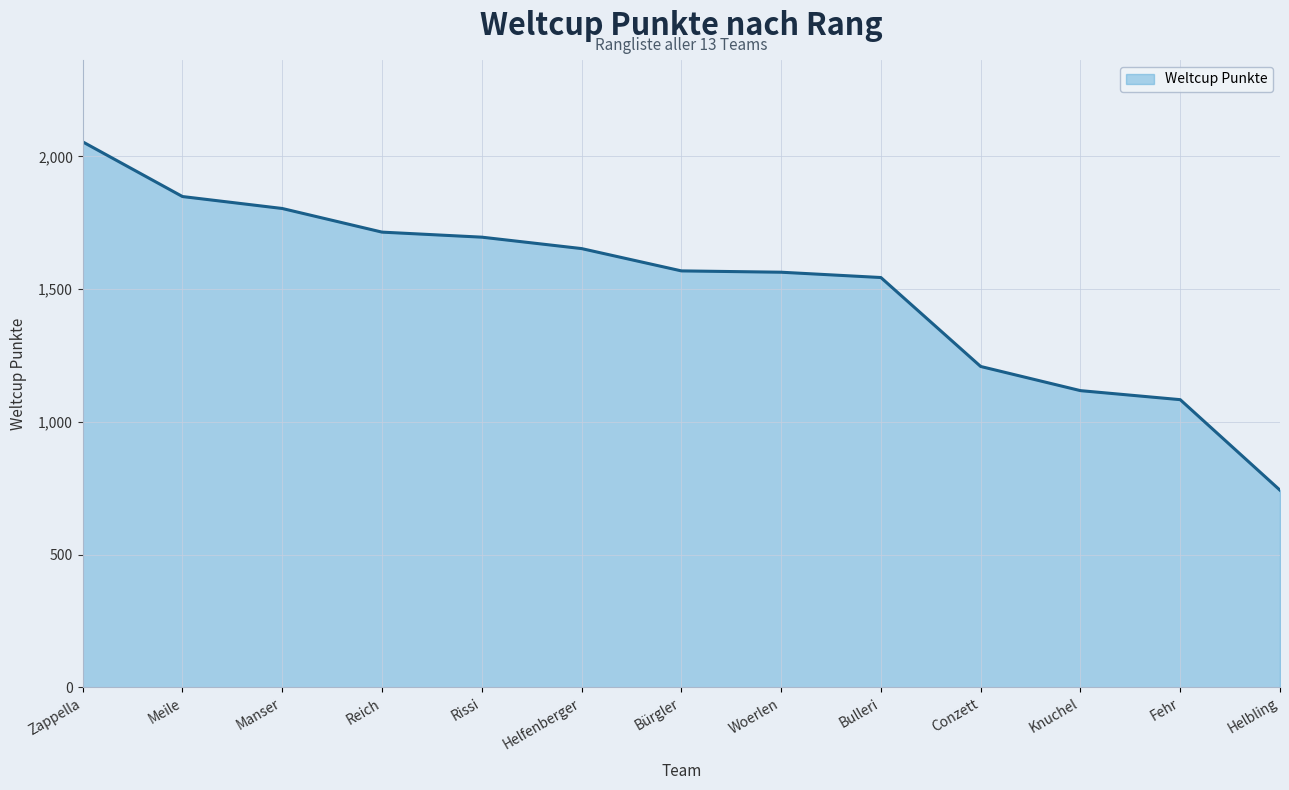

At which label is the value closest to 1399?

Bulleri